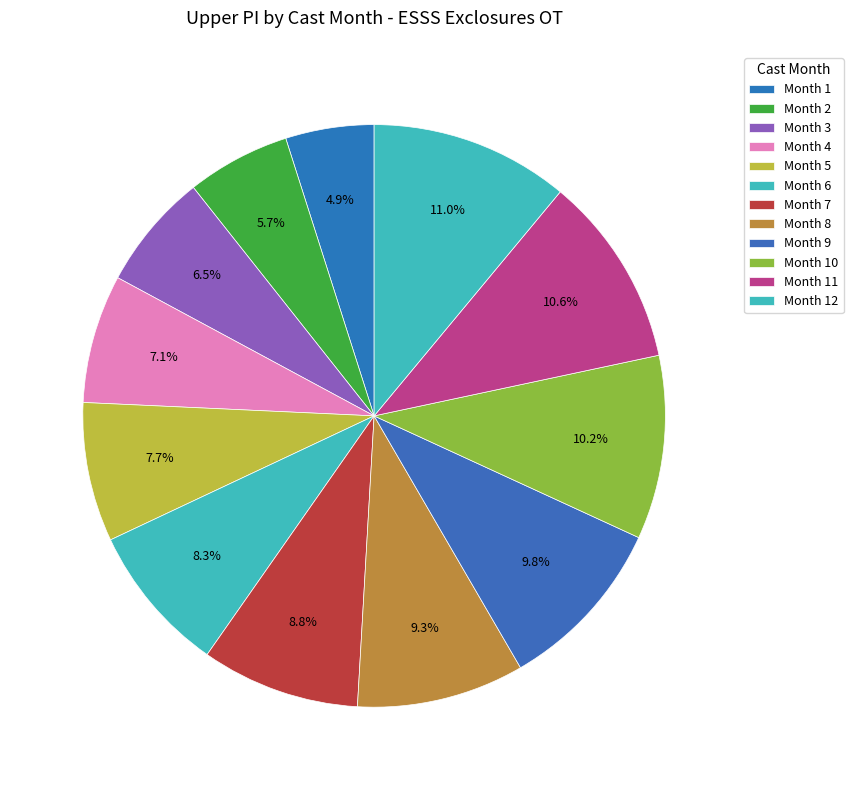

How many segments does this pie chart have?

12